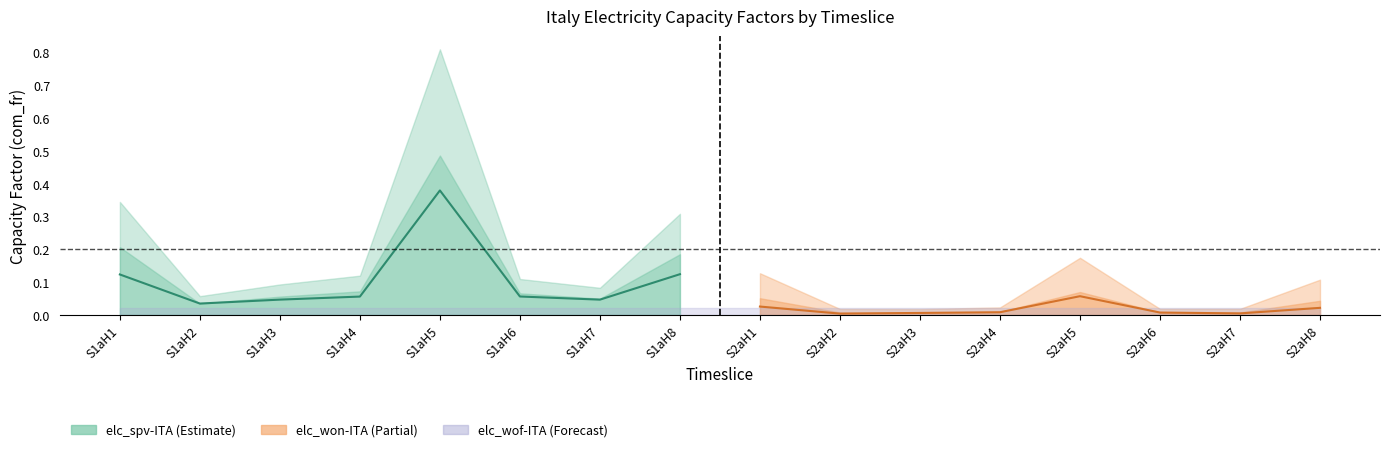

Is the value of elc_spv-ITA at S1aH6 greater than the value of elc_won-ITA at S2aH6?

Yes